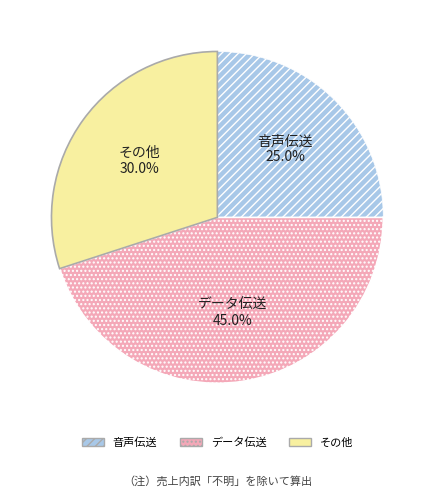

Is there any slice that represents more than half of the pie?

No